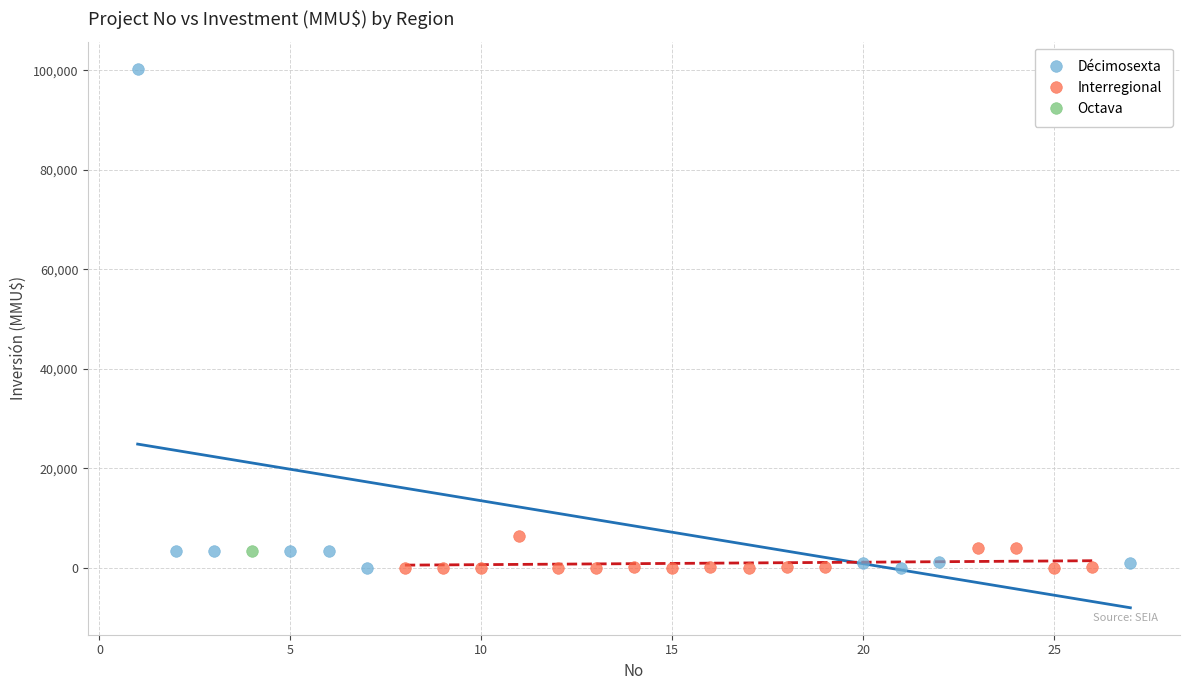

What are all the series names shown in the legend?

Décimosexta, Interregional, Octava